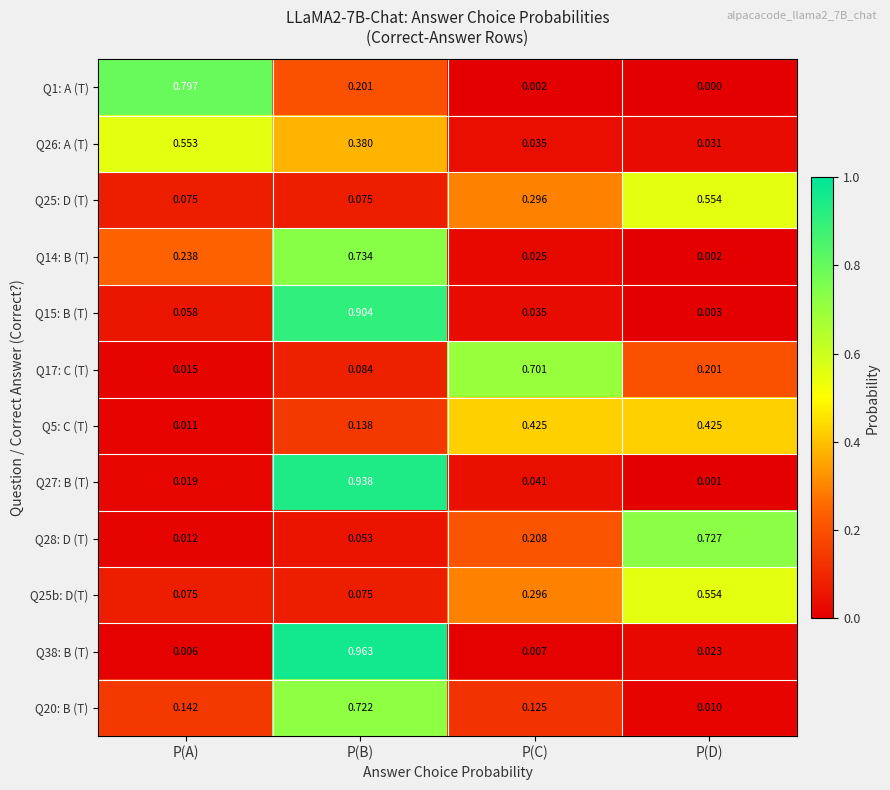

Is the value of Q1: A (T) at P(A) greater than the value of Q20: B (T) at P(C)?

Yes